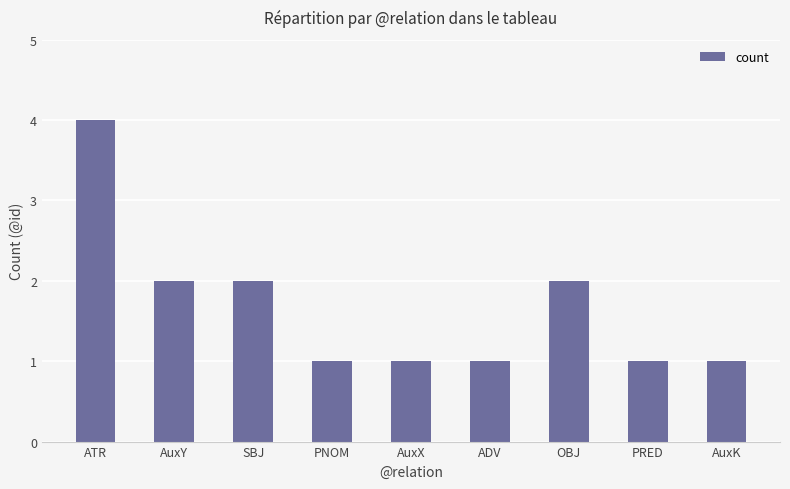

True or false: the data shows 1 at PNOM.

True